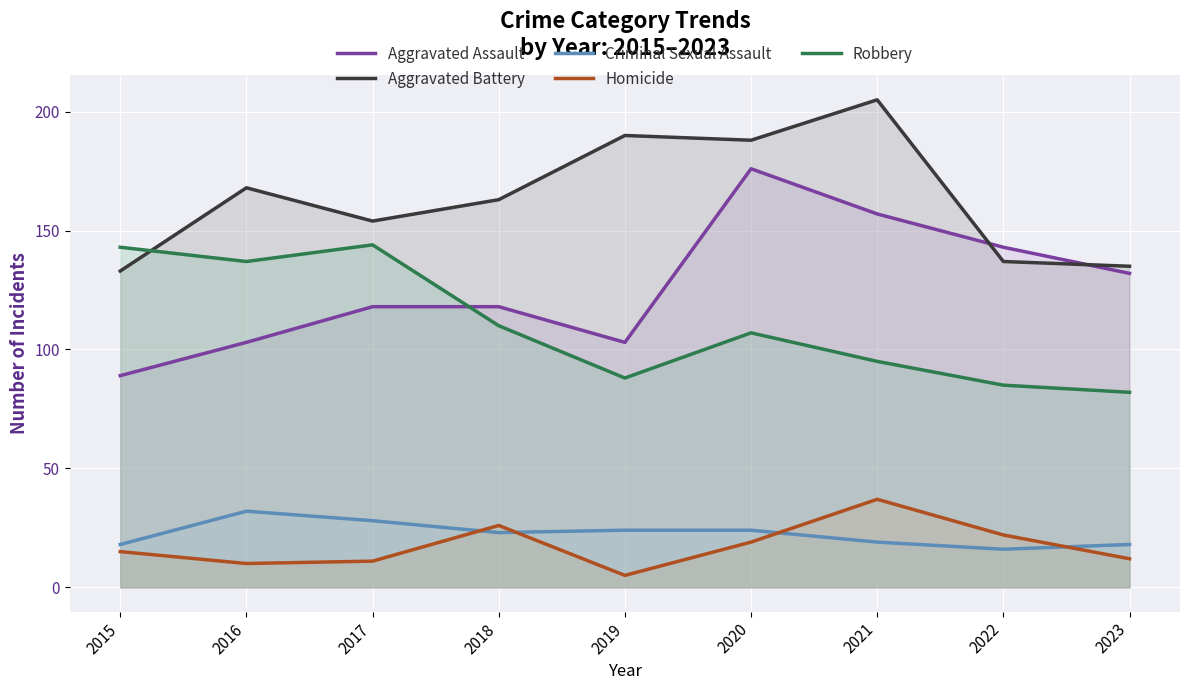

The Homicide series shows 8 at 2019. True or false?

False